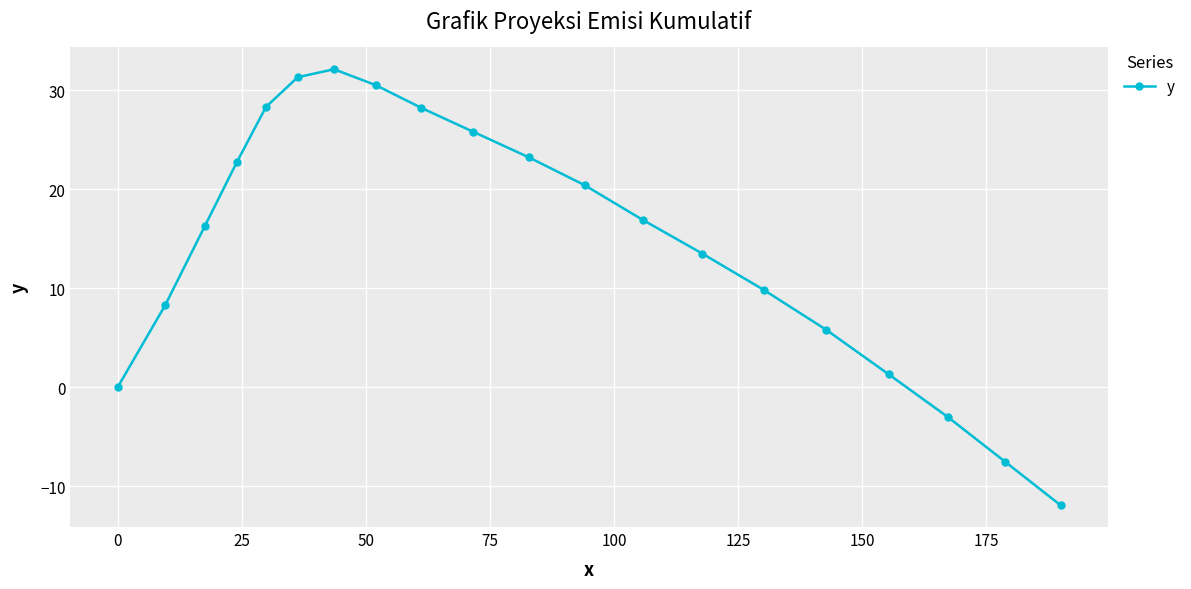

What is the maximum value shown in the chart?

32.1